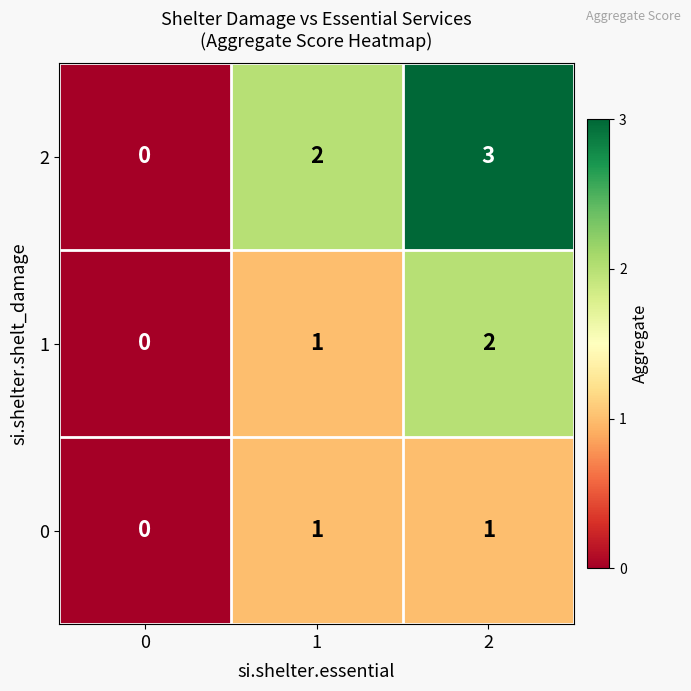

What is the difference between the maximum and minimum values in the 2 series?

3